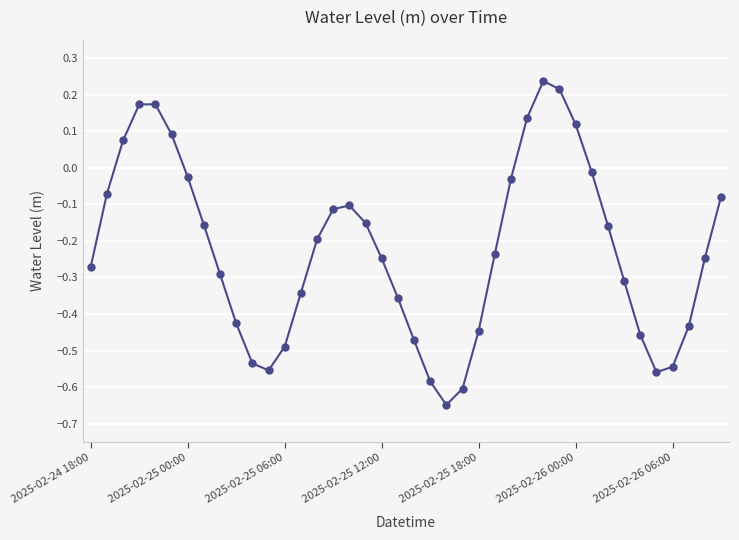

What is the sum of all values?

-8.9